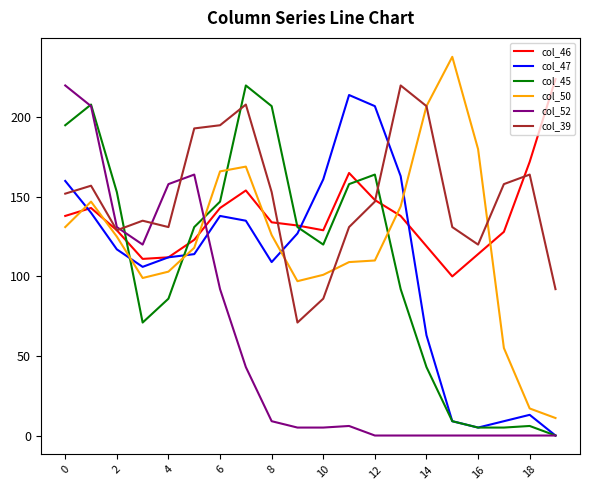

True or false: col_39 and col_47 intersect in this chart.

True